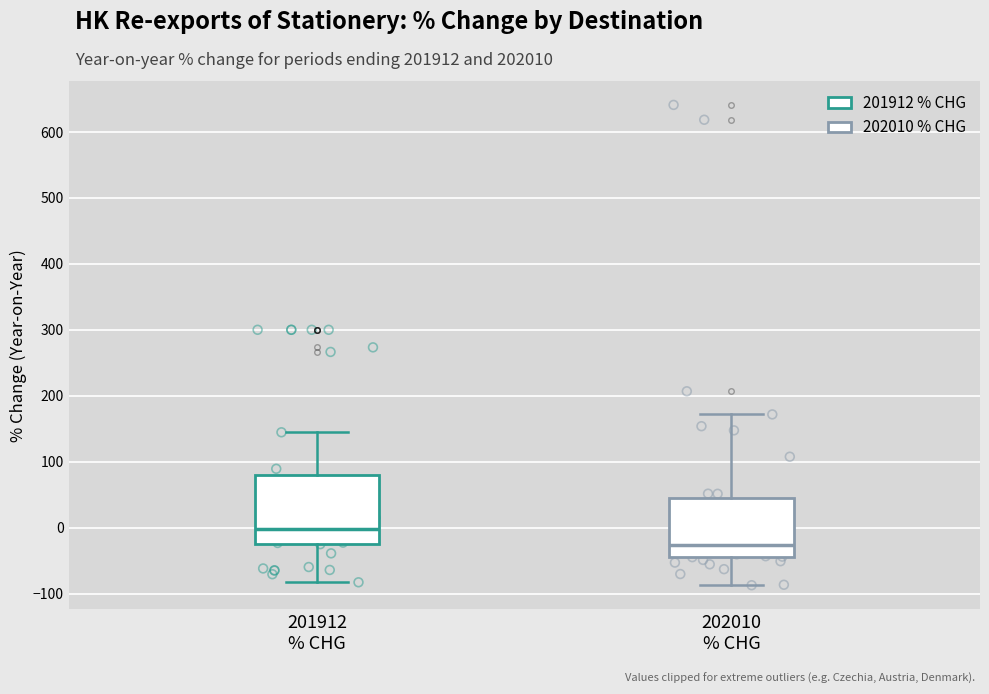

Which box has the highest median line?

201912 % CHG